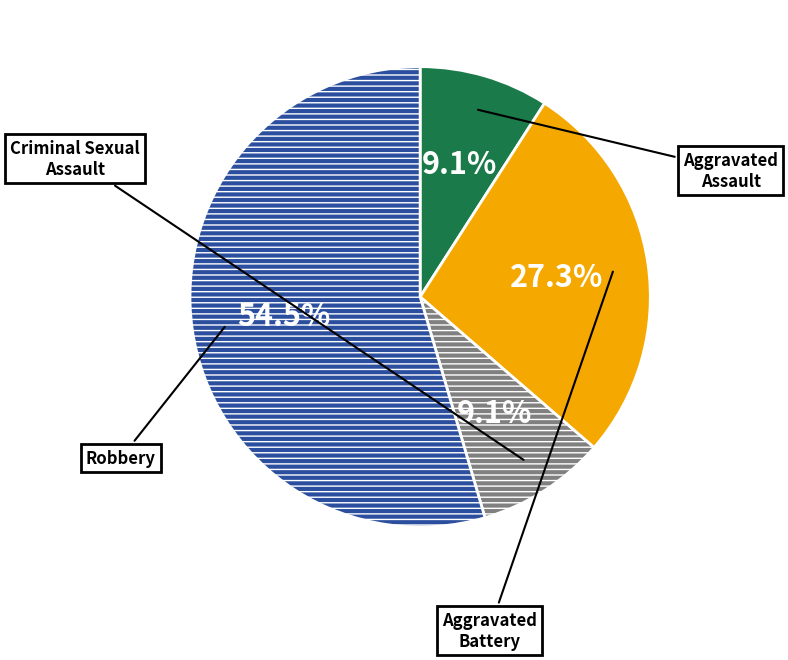

Is there any slice that represents more than half of the pie?

Yes